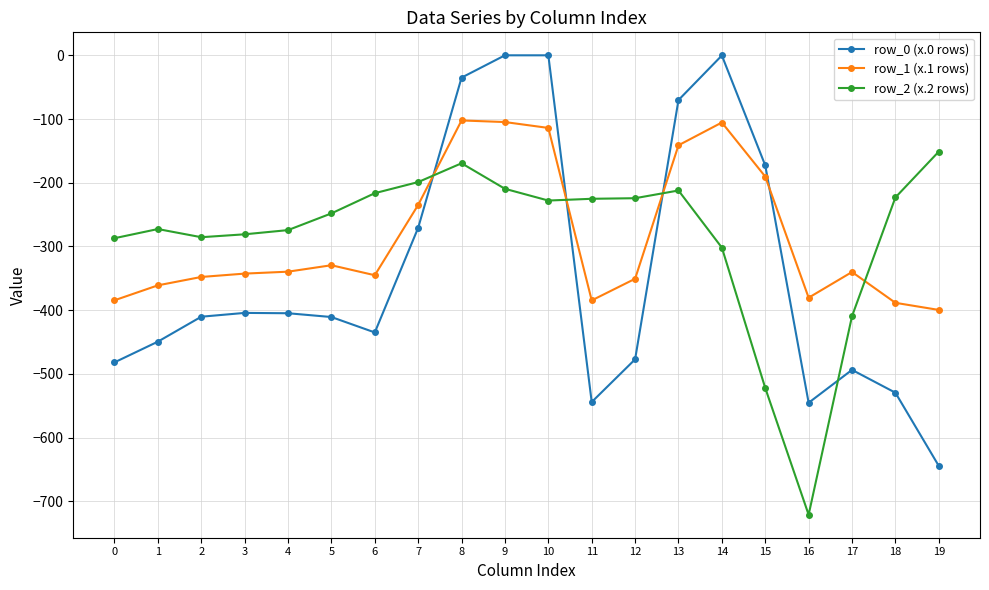

Which series ends up on top after the final intersection of row_1 (x.1 rows) and row_2 (x.2 rows)?

row_2 (x.2 rows)